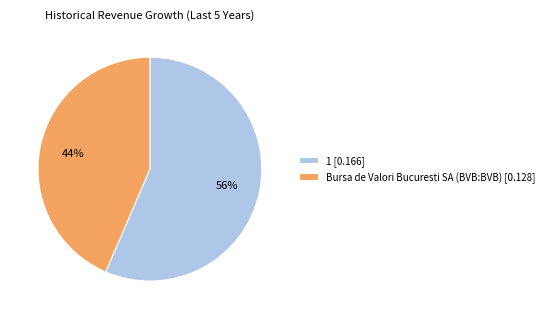

Which category has the biggest portion of the pie?

1